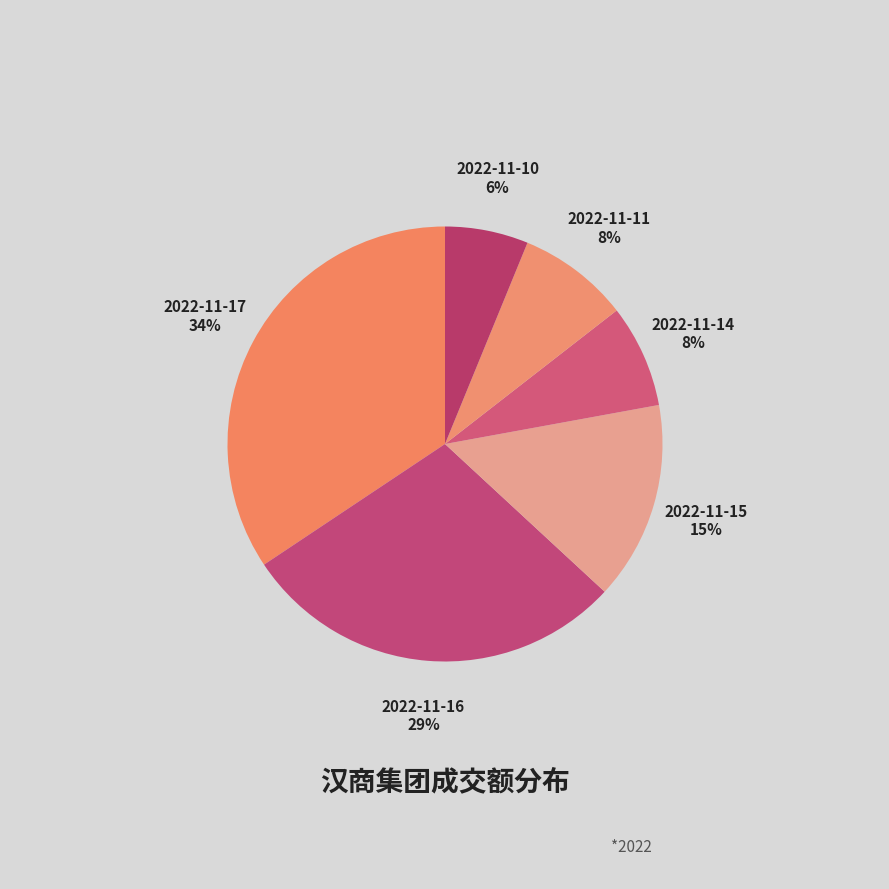

Is the sum of 2022-11-17 and 2022-11-14 greater than half?

No